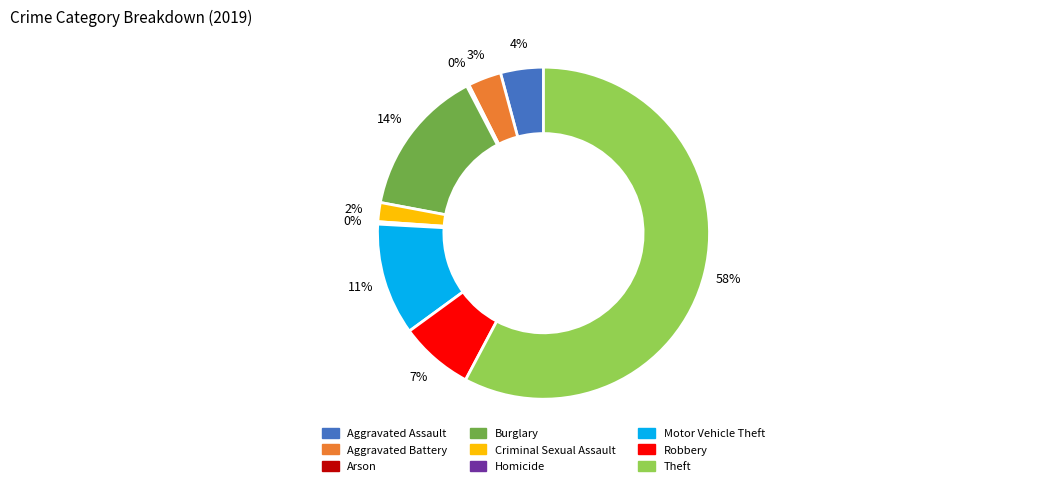

To the nearest percent, what is the average slice percentage?

11%